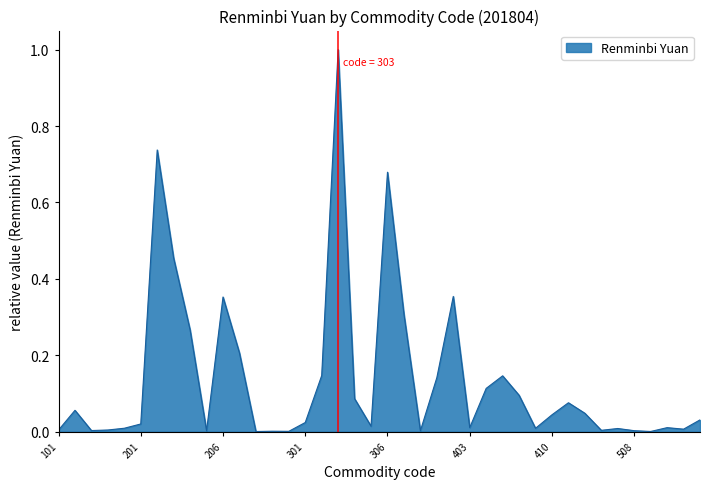

What is the difference between the maximum and minimum values?

1.0